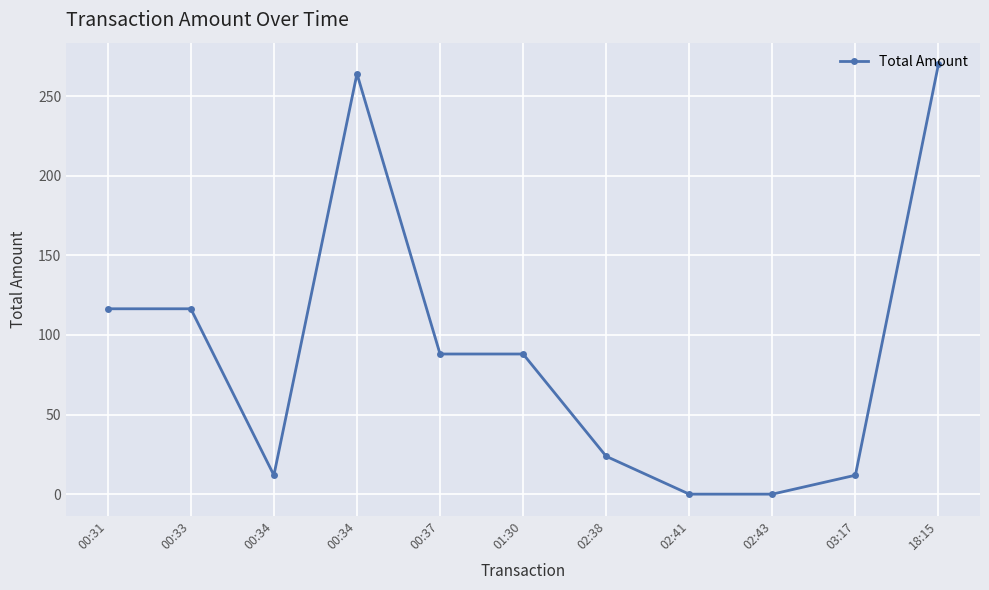

How many data points does each series have?

11